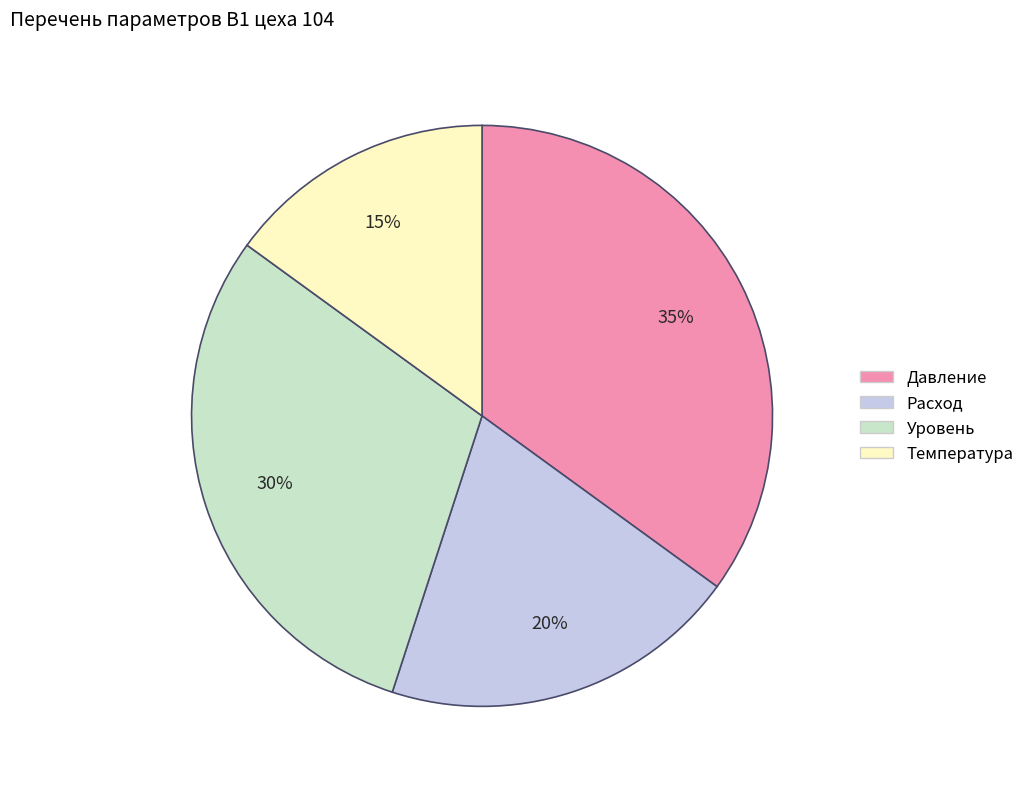

True or false: Уровень accounts for 22% of the total.

False